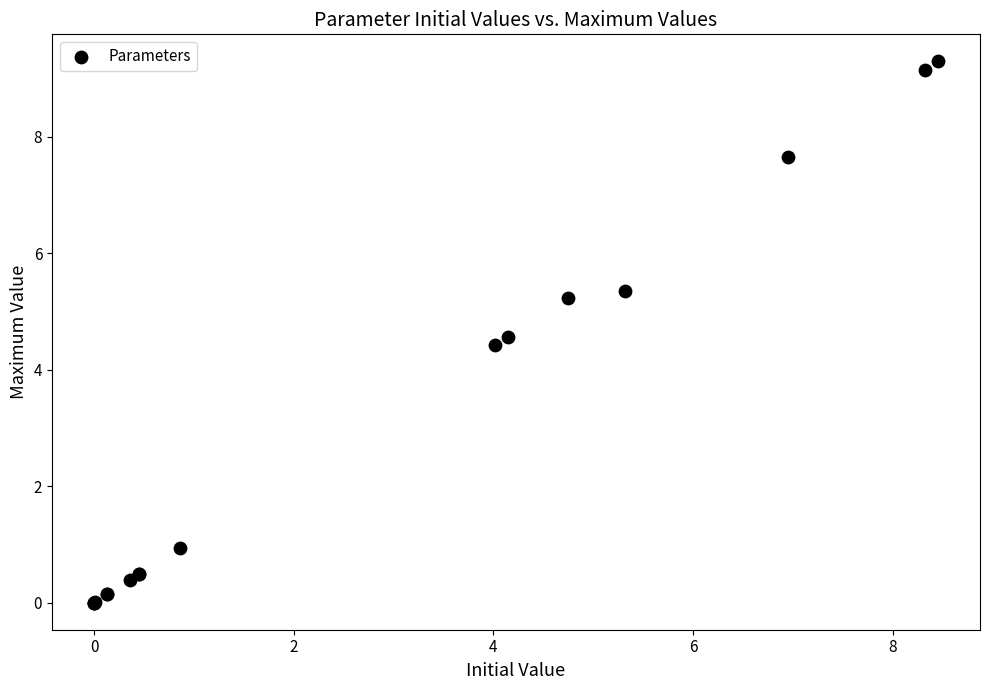

What Y value in the scatter plot is closest to 4?

4.4